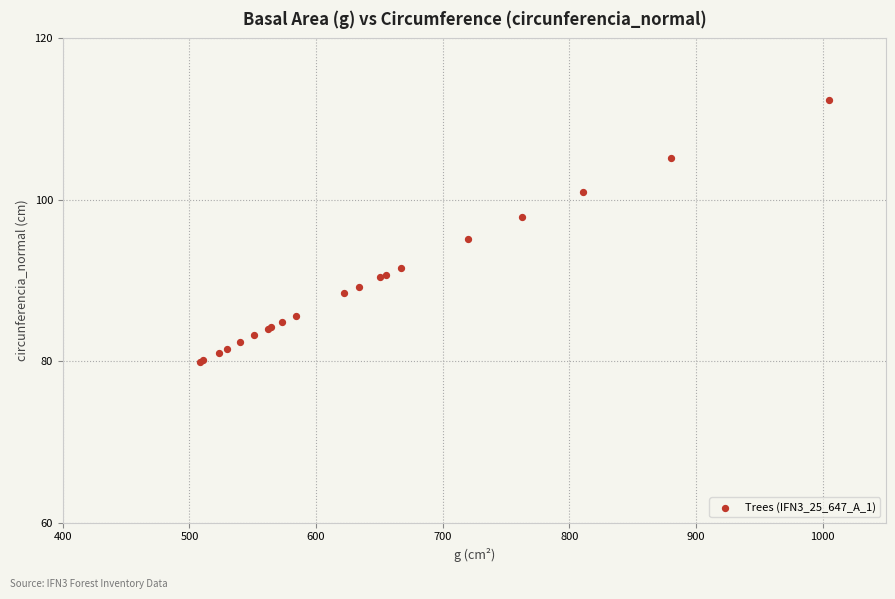

What Y value in the scatter plot is closest to 96?

95.1